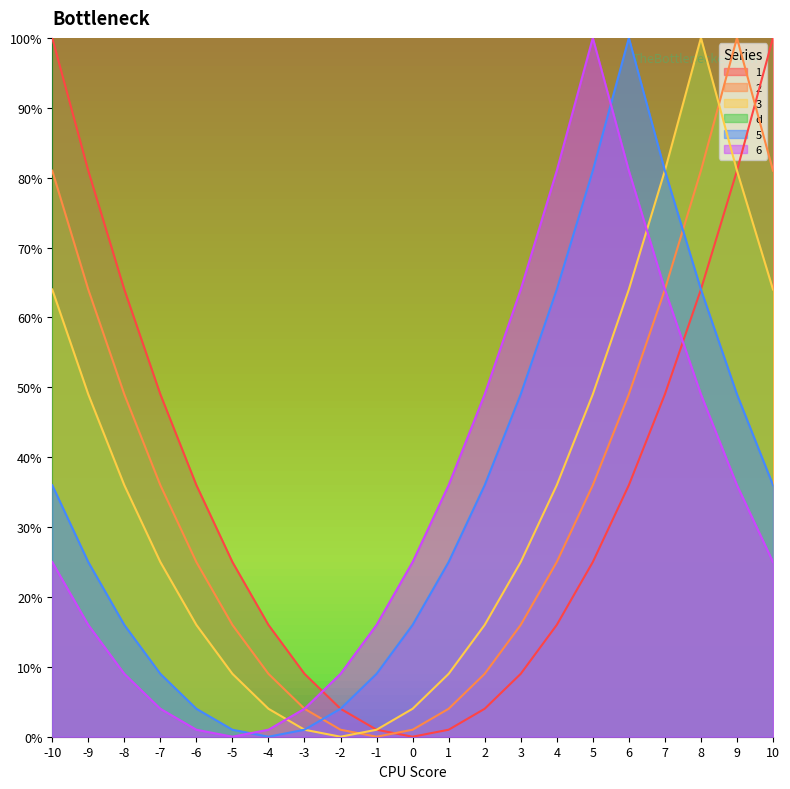

Which category has the highest value across all series?

-10